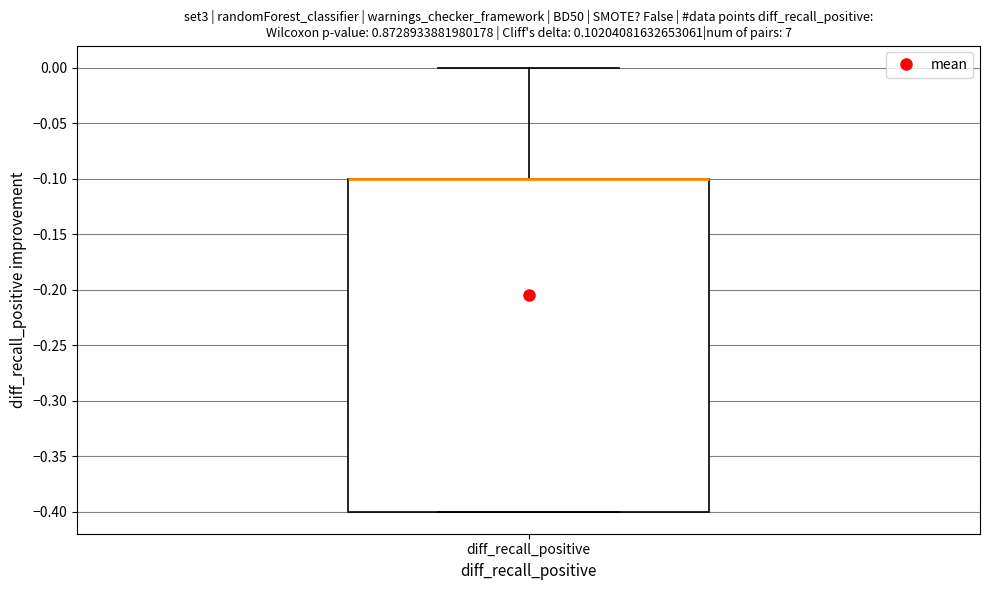

Read this box plot against the y-axis: the position of the median line, the range covered by the box, and the ends of both whiskers. The values are not printed on the chart, so give them approximately, as read against the axis.

median -0.1 (drawn on the box's upper edge), box -0.4 to -0.1, whiskers -0.4 to 0.0